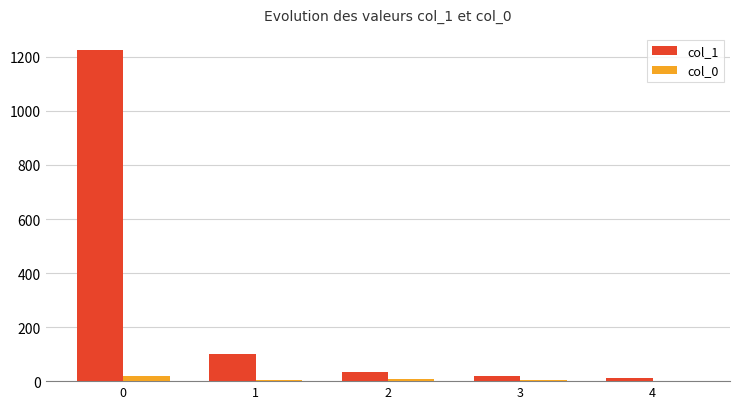

What is the highest value of the col_1 series?

1224